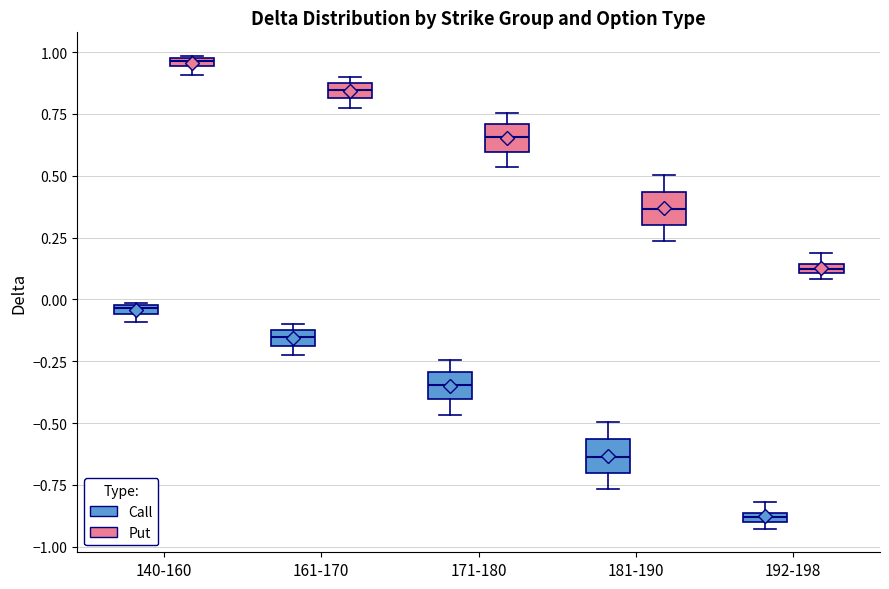

Where does the lower whisker of the box for 181-190 (Call) end on the y-axis? The values are not printed on the chart, so give them approximately, as read against the axis.

-0.75